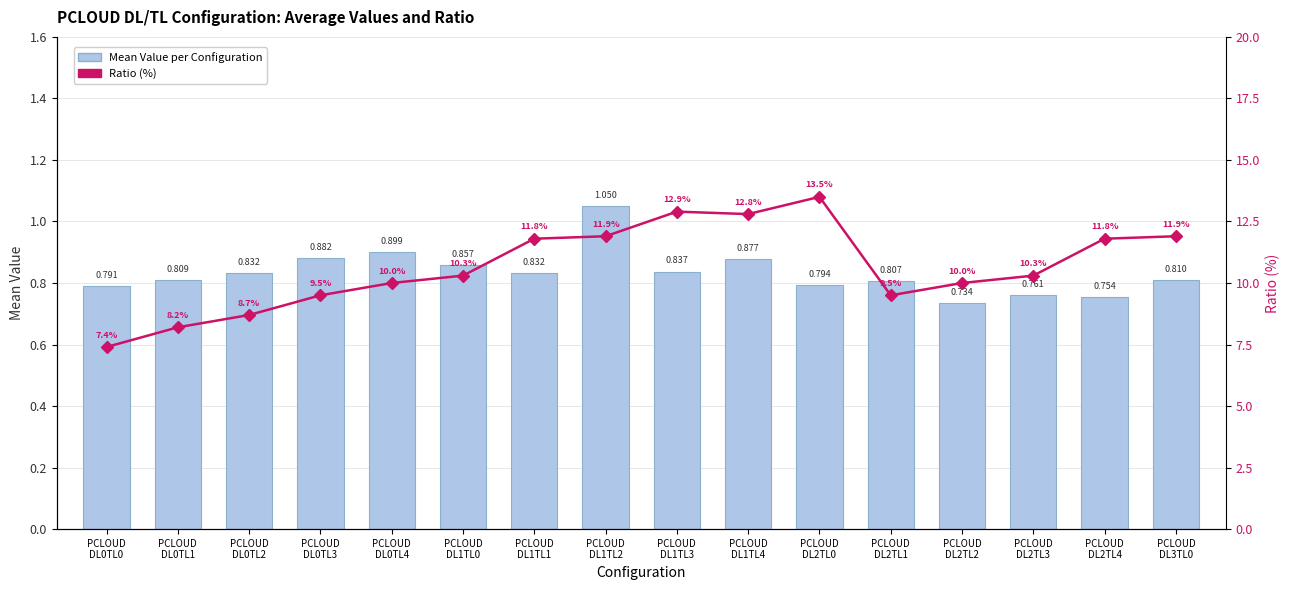

What is the highest value of the Mean Value per Configuration series?

1.1